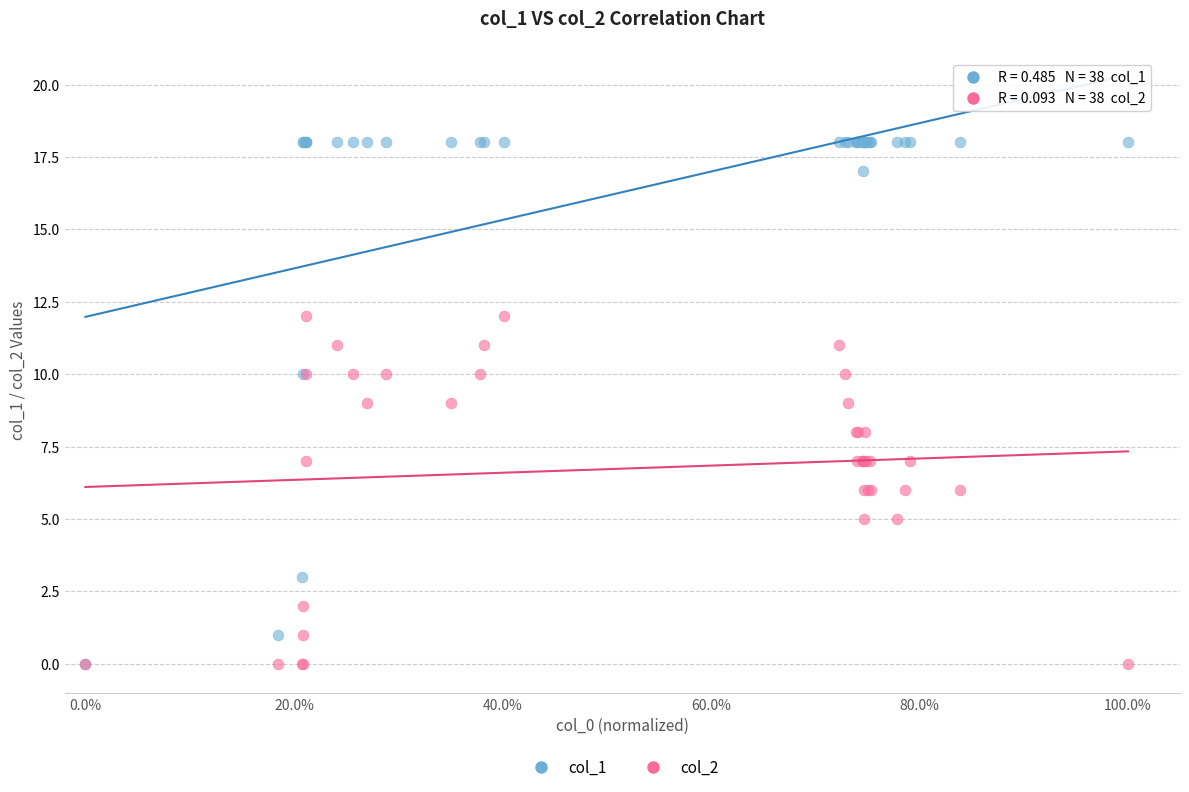

What are all the series names shown in the legend?

col_1, col_2